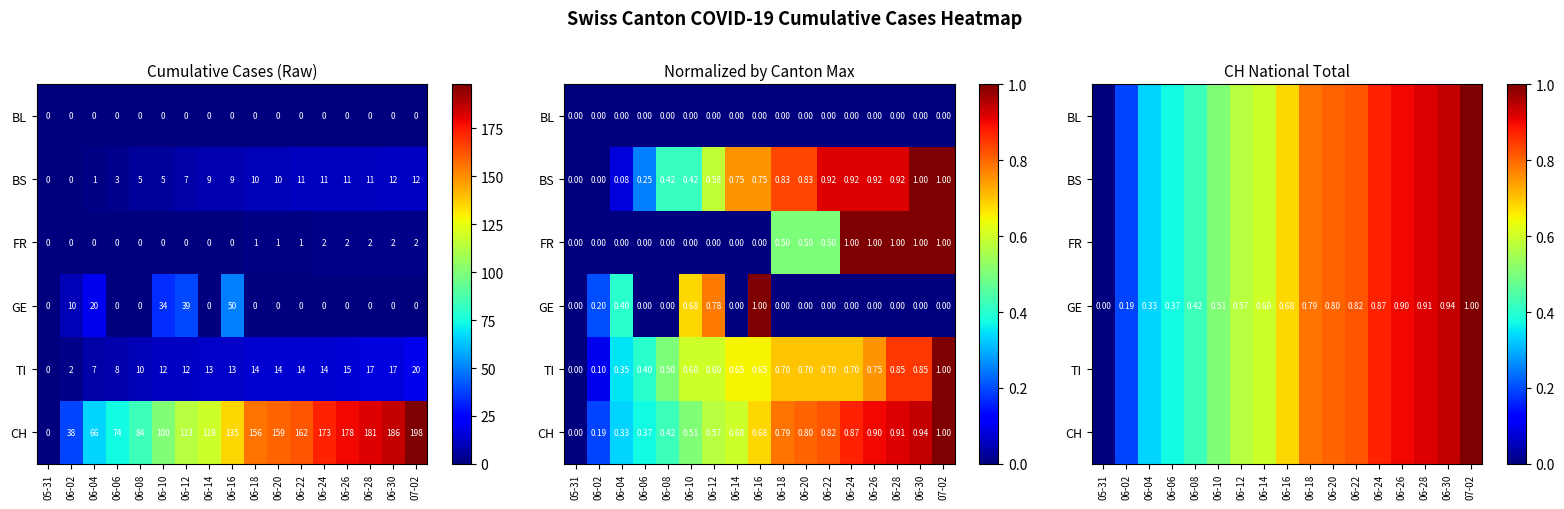

How many data points does each series have?

17